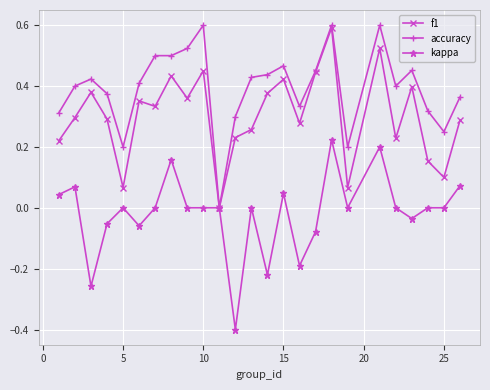

What is the maximum value shown in the chart?

0.6